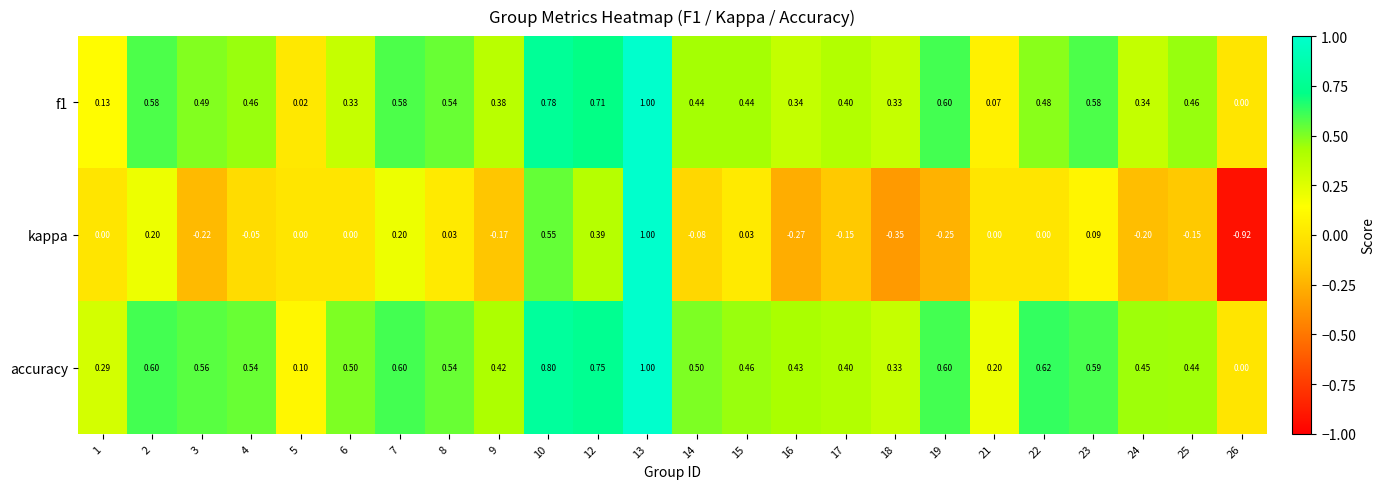

Which series has the largest total across all categories?

accuracy